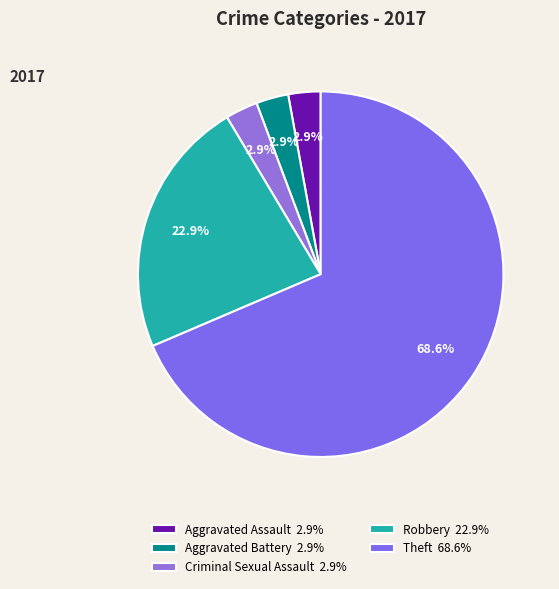

Combined, do Criminal Sexual Assault and Aggravated Assault account for over 50%?

No